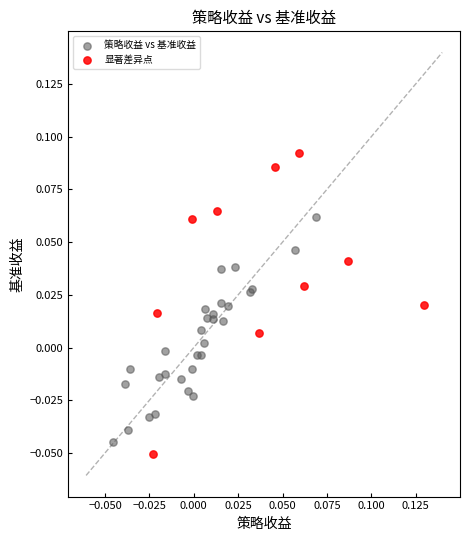

Which series has the widest spread of Y values?

显著差异点